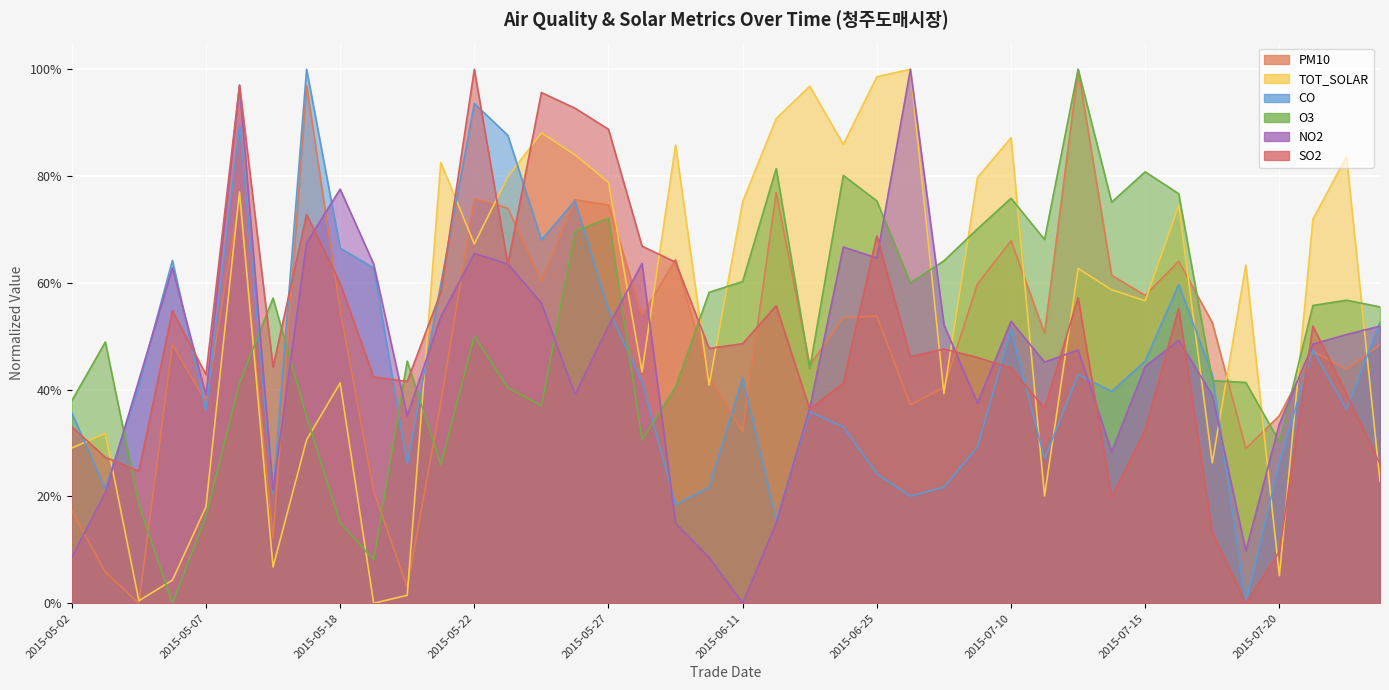

Reading right to left, list all the values displayed in this chart.

PM10: 0.5	0.4	0.5	0.4	0.3	0.5	0.6	0.6	0.6	1.0	0.5	0.7	0.6	0.4	0.4	0.5	0.5	0.4	0.8	0.3	0.4	0.6	0.5	0.7	0.8	0.6	0.7	0.8	0.4	0.0	0.2	0.5	1.0	0.1	0.8	0.4	0.5	0.0	0.1	0.2
TOT_SOLAR: 0.2	0.8	0.7	0.1	0.6	0.3	0.7	0.6	0.6	0.6	0.2	0.9	0.8	0.4	1.0	1.0	0.9	1.0	0.9	0.8	0.4	0.9	0.4	0.8	0.8	0.9	0.8	0.7	0.8	0.0	0.0	0.4	0.3	0.1	0.8	0.2	0.0	0.0	0.3	0.3
CO: 0.5	0.4	0.5	0.3	0.0	0.4	0.6	0.5	0.4	0.4	0.3	0.5	0.3	0.2	0.2	0.2	0.3	0.4	0.2	0.4	0.2	0.2	0.4	0.5	0.8	0.7	0.9	0.9	0.6	0.3	0.6	0.7	1.0	0.2	0.9	0.4	0.6	0.4	0.2	0.4
O3: 0.6	0.6	0.6	0.3	0.4	0.4	0.8	0.8	0.8	1.0	0.7	0.8	0.7	0.6	0.6	0.8	0.8	0.4	0.8	0.6	0.6	0.4	0.3	0.7	0.7	0.4	0.4	0.5	0.3	0.5	0.1	0.2	0.3	0.6	0.4	0.2	0.0	0.2	0.5	0.4
NO2: 0.5	0.5	0.5	0.3	0.1	0.4	0.5	0.4	0.3	0.5	0.5	0.5	0.4	0.5	1.0	0.6	0.7	0.4	0.2	0.0	0.1	0.1	0.6	0.5	0.4	0.6	0.6	0.7	0.5	0.4	0.6	0.8	0.7	0.2	1.0	0.4	0.6	0.4	0.2	0.1
SO2: 0.3	0.4	0.5	0.1	0.0	0.1	0.6	0.3	0.2	0.6	0.4	0.4	0.5	0.5	0.5	0.7	0.4	0.4	0.6	0.5	0.5	0.6	0.7	0.9	0.9	1.0	0.6	1.0	0.6	0.4	0.4	0.6	0.7	0.4	1.0	0.4	0.5	0.2	0.3	0.3